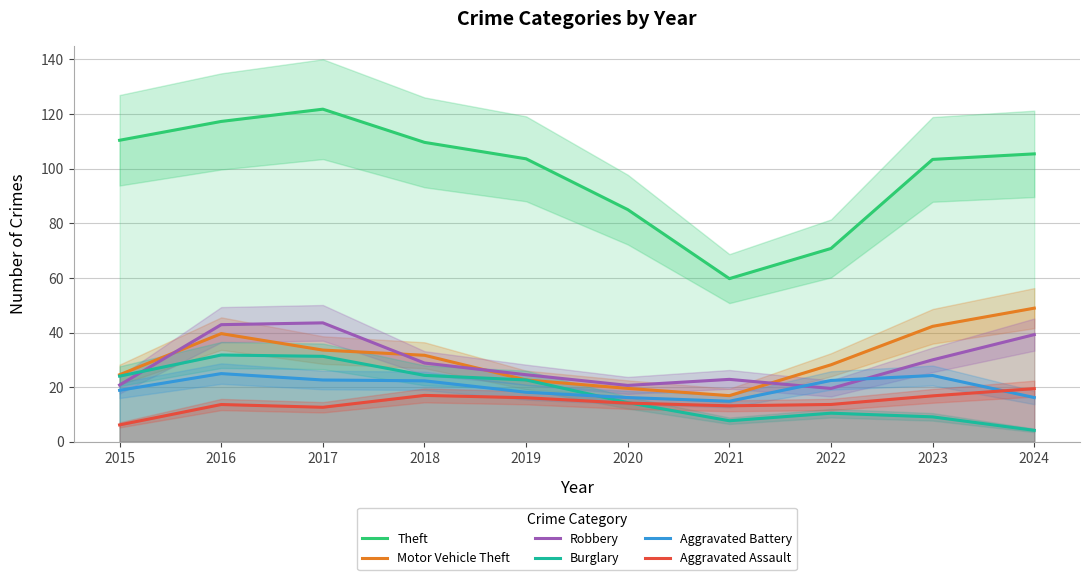

Between 2019 and 2020, which is larger?

2019